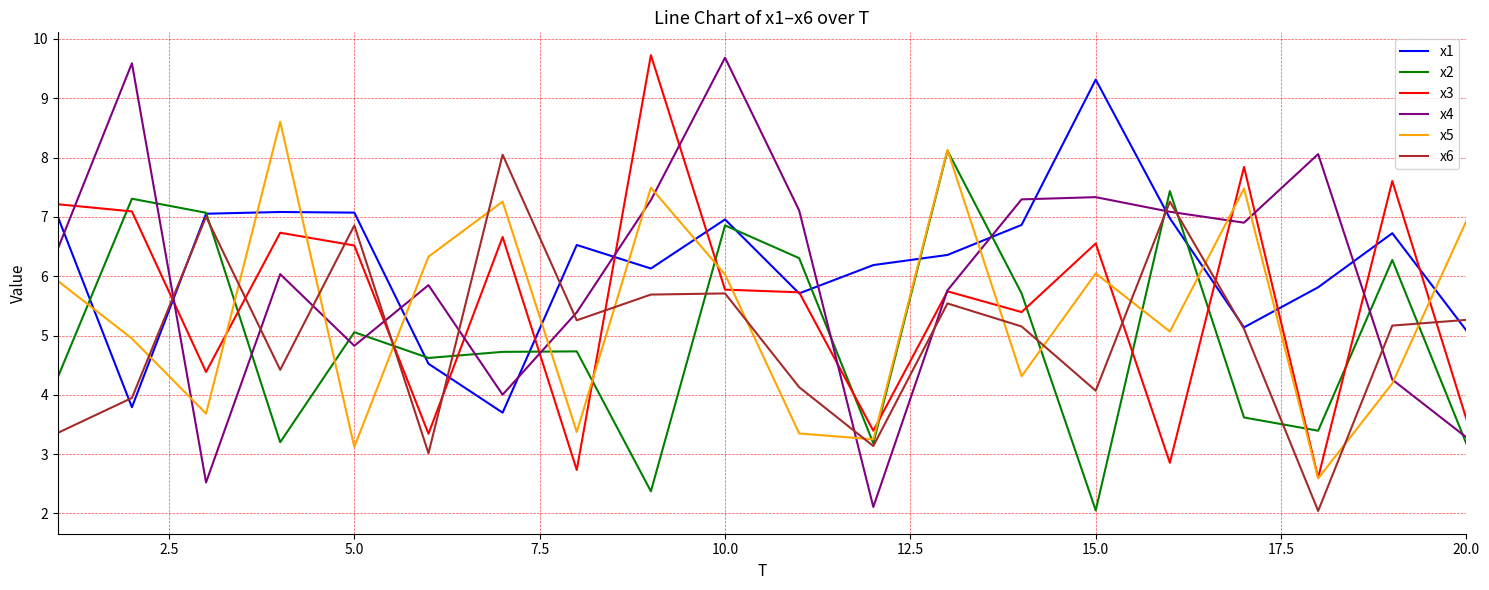

Which series has the largest range (max minus min)?

x4